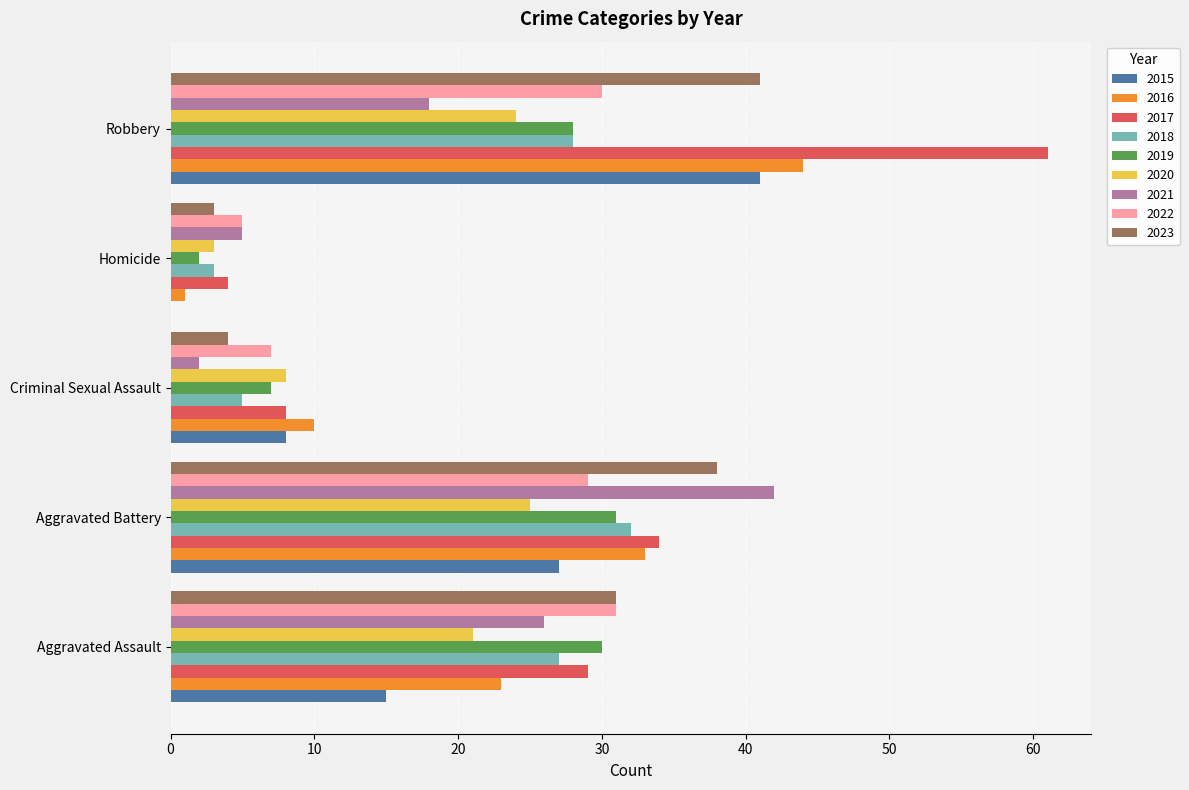

What is the approximate value of 2015 at Aggravated Battery?

27